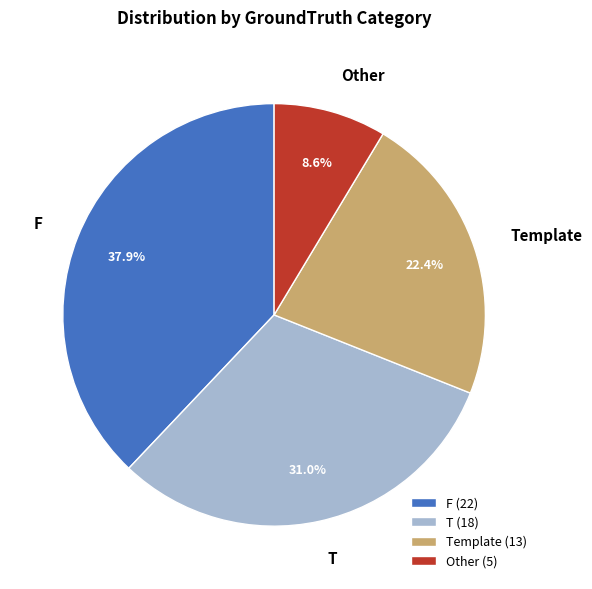

To the nearest percent, what portion does T represent?

31%